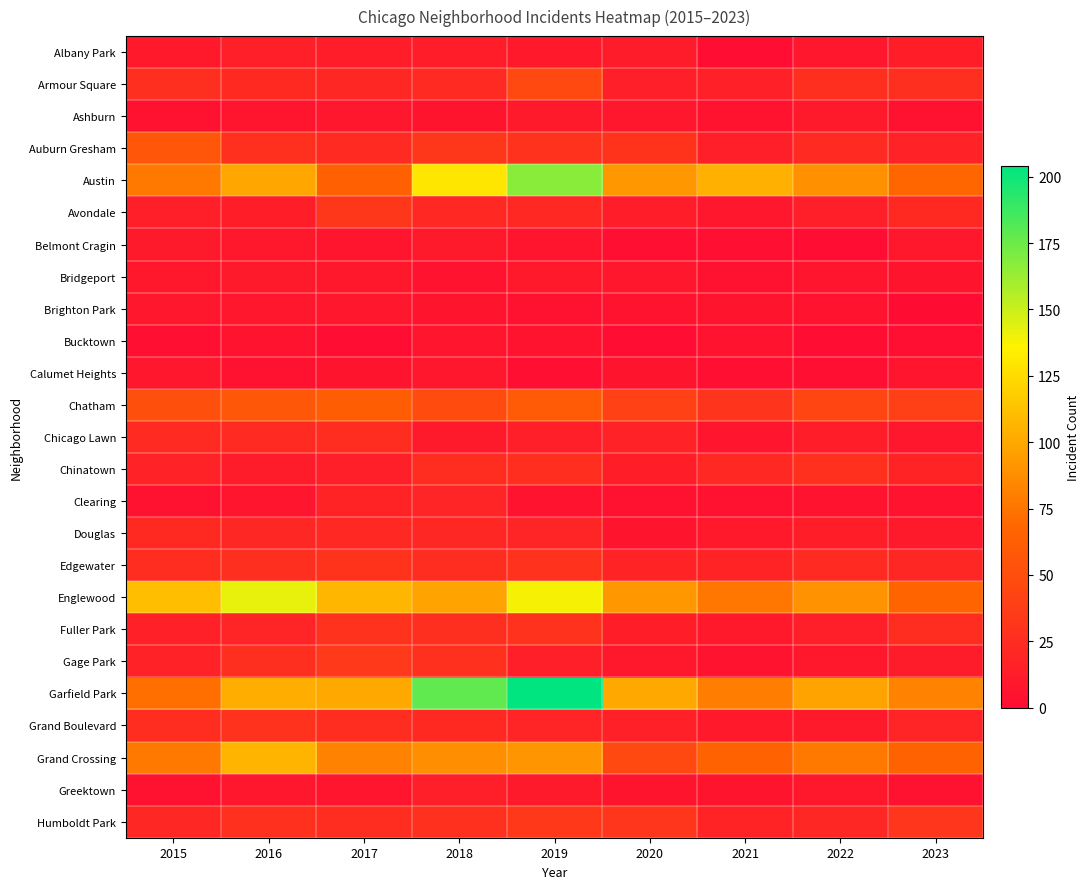

Reading right to left, list all the values displayed in this chart.

Albany Park: 2023=14	2022=8	2021=1	2020=12	2019=10	2018=13	2017=13	2016=15	2015=10
Armour Square: 2023=27	2022=27	2021=16	2020=15	2019=47	2018=23	2017=20	2016=22	2015=27
Ashburn: 2023=4	2022=11	2021=5	2020=8	2019=11	2018=6	2017=8	2016=7	2015=4
Auburn Gresham: 2023=17	2022=23	2021=15	2020=30	2019=29	2018=33	2017=23	2016=28	2015=56
Austin: 2023=68	2022=89	2021=104	2020=92	2019=167	2018=130	2017=65	2016=99	2015=78
Avondale: 2023=22	2022=15	2021=8	2020=13	2019=21	2018=21	2017=33	2016=14	2015=15
Belmont Cragin: 2023=9	2022=1	2021=3	2020=3	2019=7	2018=11	2017=7	2016=9	2015=11
Bridgeport: 2023=6	2022=7	2021=4	2020=8	2019=10	2018=5	2017=9	2016=11	2015=9
Brighton Park: 2023=0	2022=5	2021=6	2020=5	2019=4	2018=6	2017=8	2016=8	2015=8
Bucktown: 2023=3	2022=1	2021=5	2020=1	2019=5	2018=7	2017=1	2016=5	2015=3
Calumet Heights: 2023=7	2022=3	2021=3	2020=6	2019=3	2018=8	2017=6	2016=4	2015=8
Chatham: 2023=39	2022=44	2021=31	2020=40	2019=60	2018=48	2017=62	2016=57	2015=51
Chicago Lawn: 2023=8	2022=13	2021=7	2020=17	2019=15	2018=11	2017=25	2016=23	2015=23
Chinatown: 2023=18	2022=28	2021=21	2020=14	2019=26	2018=25	2017=15	2016=12	2015=17
Clearing: 2023=5	2022=5	2021=4	2020=4	2019=5	2018=19	2017=18	2016=7	2015=4
Douglas: 2023=11	2022=14	2021=10	2020=6	2019=19	2018=20	2017=21	2016=20	2015=22
Edgewater: 2023=20	2022=23	2021=18	2020=18	2019=29	2018=25	2017=30	2016=27	2015=24
Englewood: 2023=67	2022=90	2021=76	2020=92	2019=138	2018=98	2017=107	2016=142	2015=111
Fuller Park: 2023=25	2022=15	2021=10	2020=14	2019=29	2018=27	2017=29	2016=19	2015=16
Gage Park: 2023=12	2022=9	2021=5	2020=9	2019=15	2018=28	2017=35	2016=27	2015=17
Garfield Park: 2023=82	2022=98	2021=79	2020=100	2019=204	2018=178	2017=101	2016=103	2015=73
Grand Boulevard: 2023=19	2022=11	2021=10	2020=16	2019=19	2018=22	2017=25	2016=29	2015=24
Grand Crossing: 2023=66	2022=77	2021=66	2020=47	2019=91	2018=88	2017=82	2016=106	2015=77
Greektown: 2023=4	2022=9	2021=6	2020=6	2019=11	2018=15	2017=7	2016=8	2015=4
Humboldt Park: 2023=32	2022=20	2021=18	2020=32	2019=34	2018=28	2017=25	2016=28	2015=20